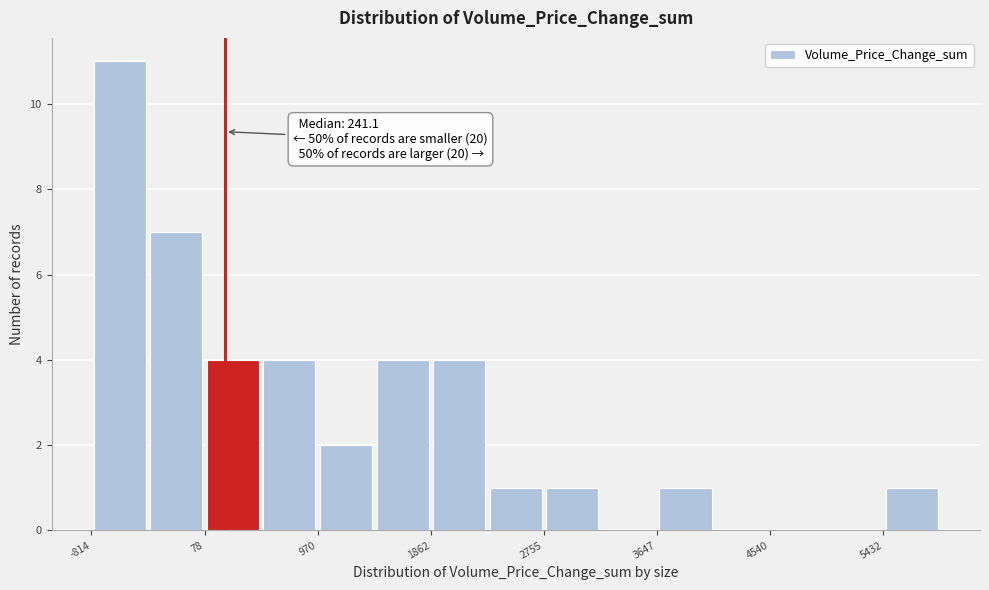

Over which range of the x-axis is the bar tallest?

-800 to -400